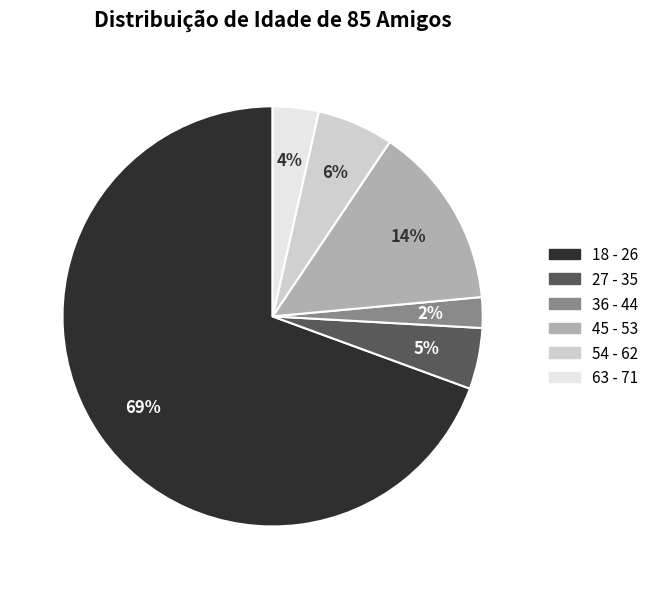

Is the sum of 27 - 35 and 36 - 44 greater than half?

No